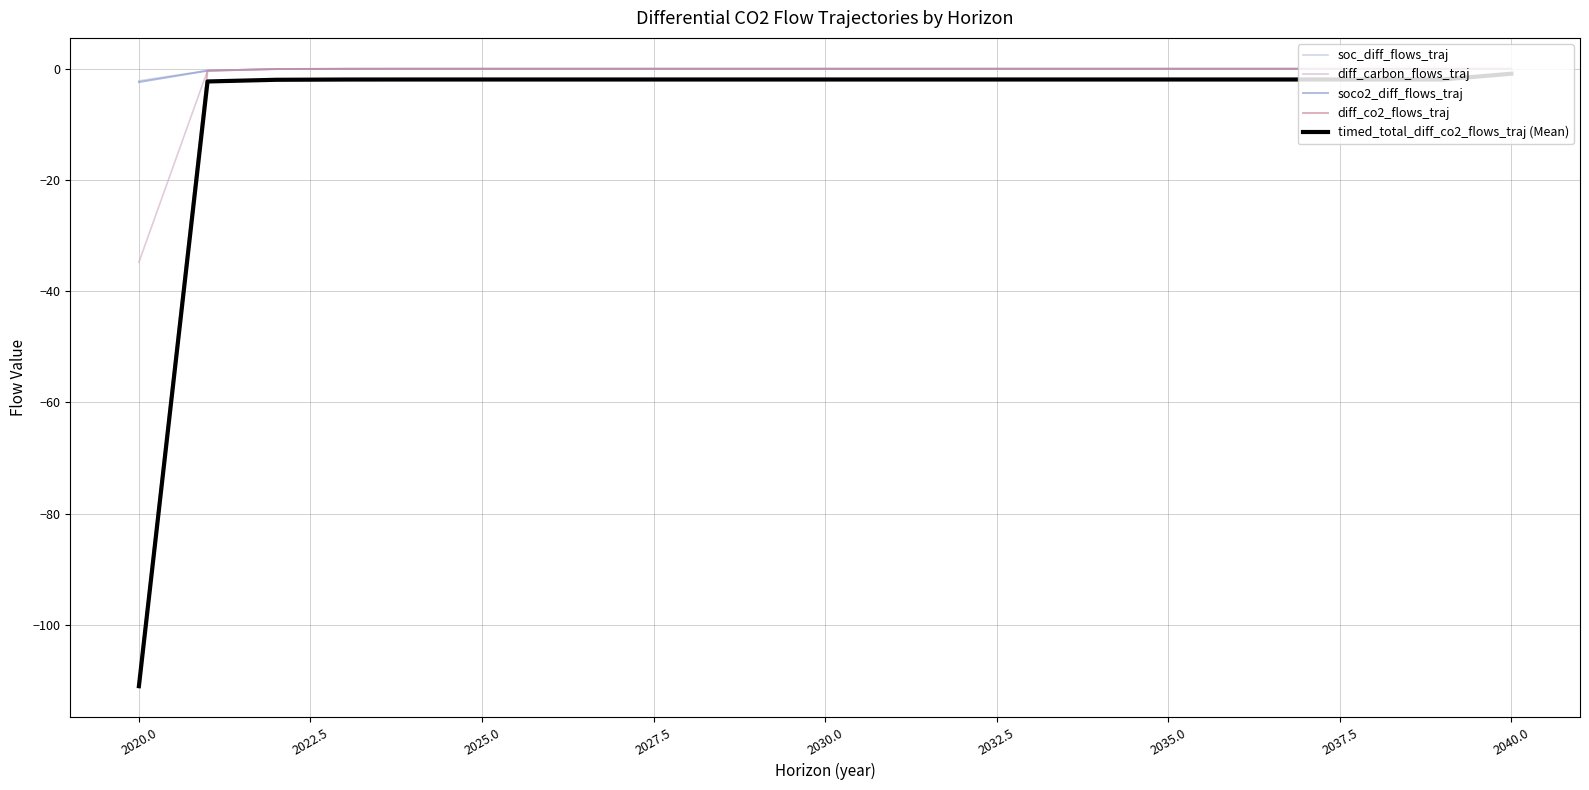

What is the minimum value for diff_carbon_flows_traj?

-34.8